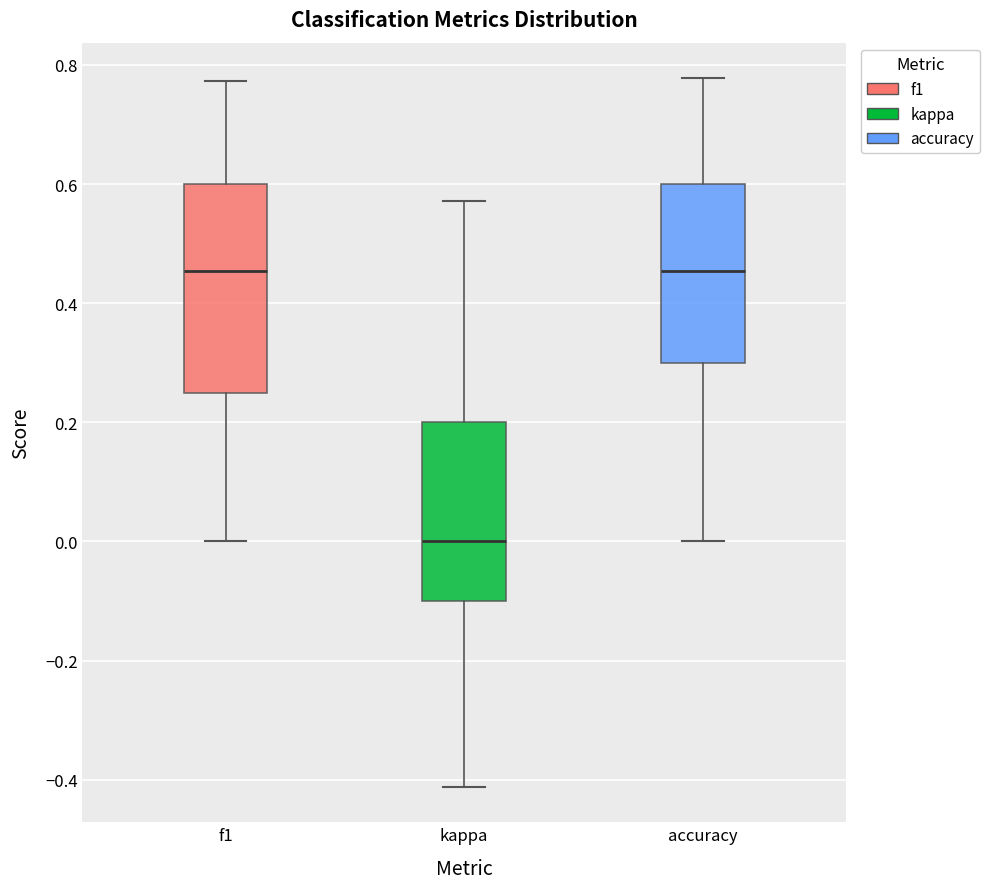

Which box has the lowest median line?

kappa